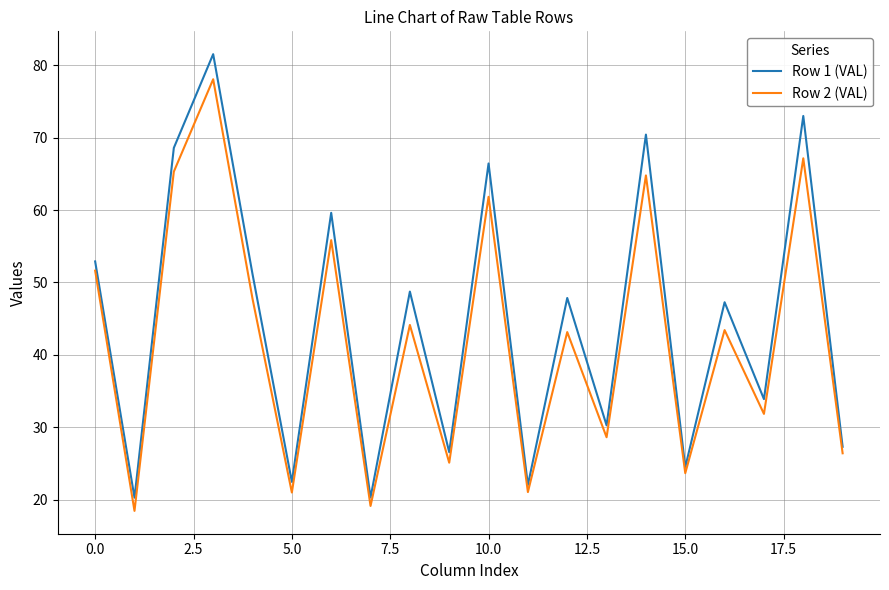

Which series has the widest spread of values?

Row 1 (VAL)